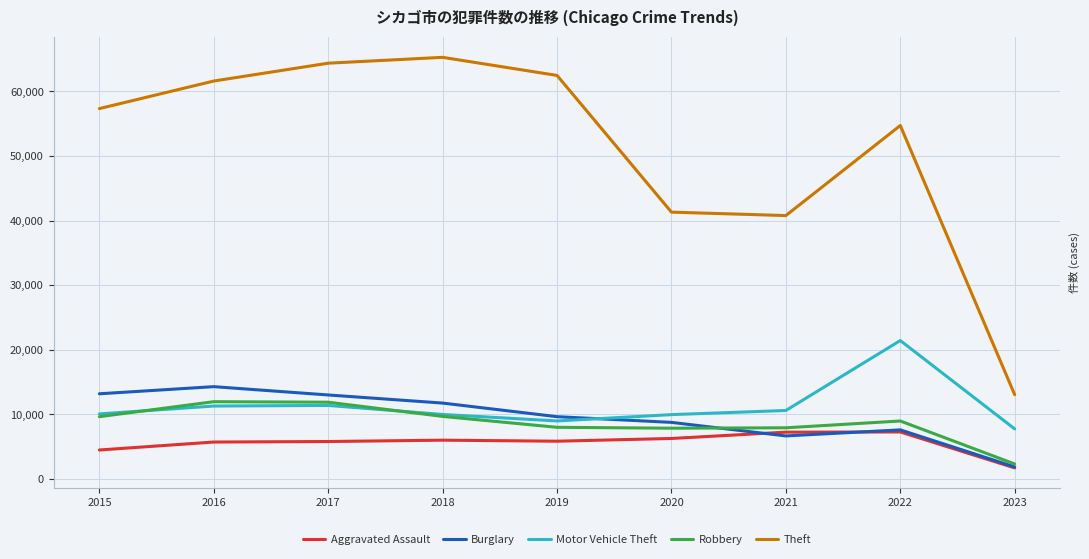

Which series has the largest total across all categories?

Theft